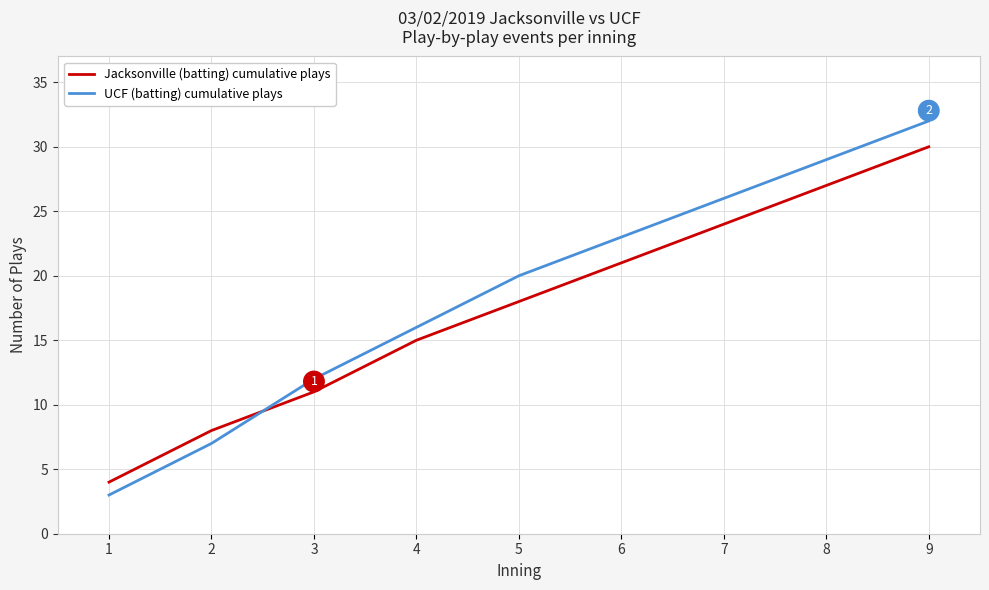

What are all the series names shown in the legend?

Jacksonville (batting) cumulative plays, UCF (batting) cumulative plays